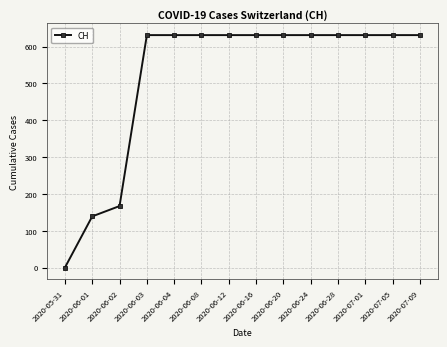

What is the approximate value at 2020-06-28?

631